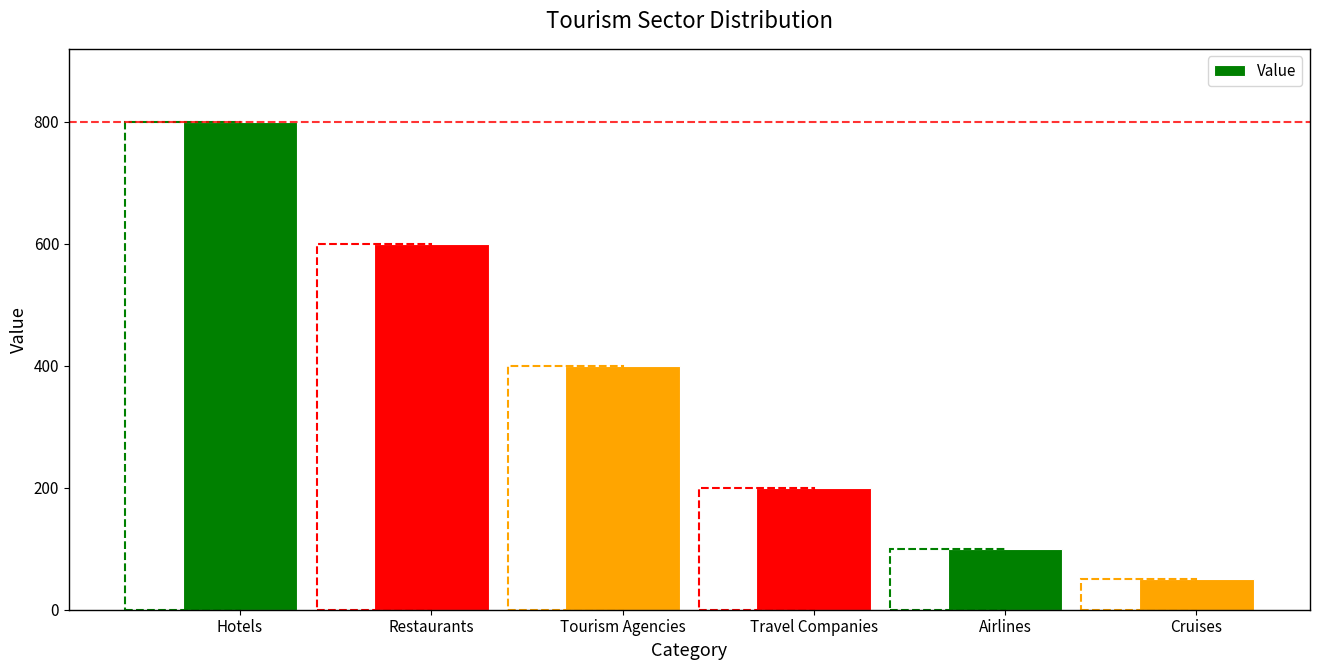

Reading right to left, what are all the values shown in this chart?

Cruises=50	Airlines=100	Travel Companies=200	Tourism Agencies=400	Restaurants=600	Hotels=800